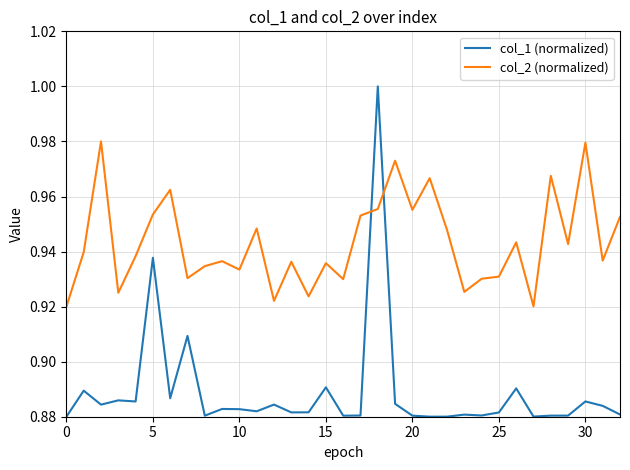

Which series has the largest total across all categories?

col_2 (normalized)